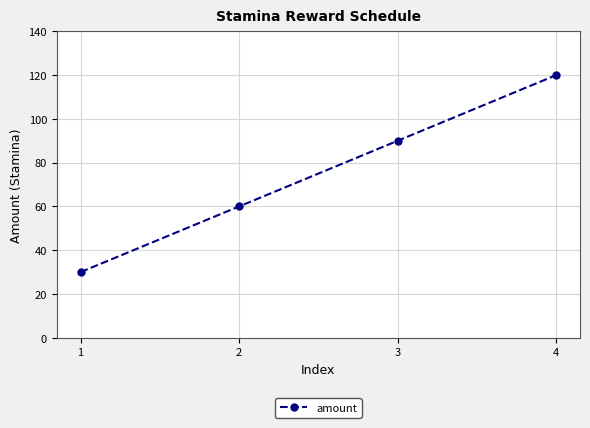

What is the change in value from 1 to 3?

+60